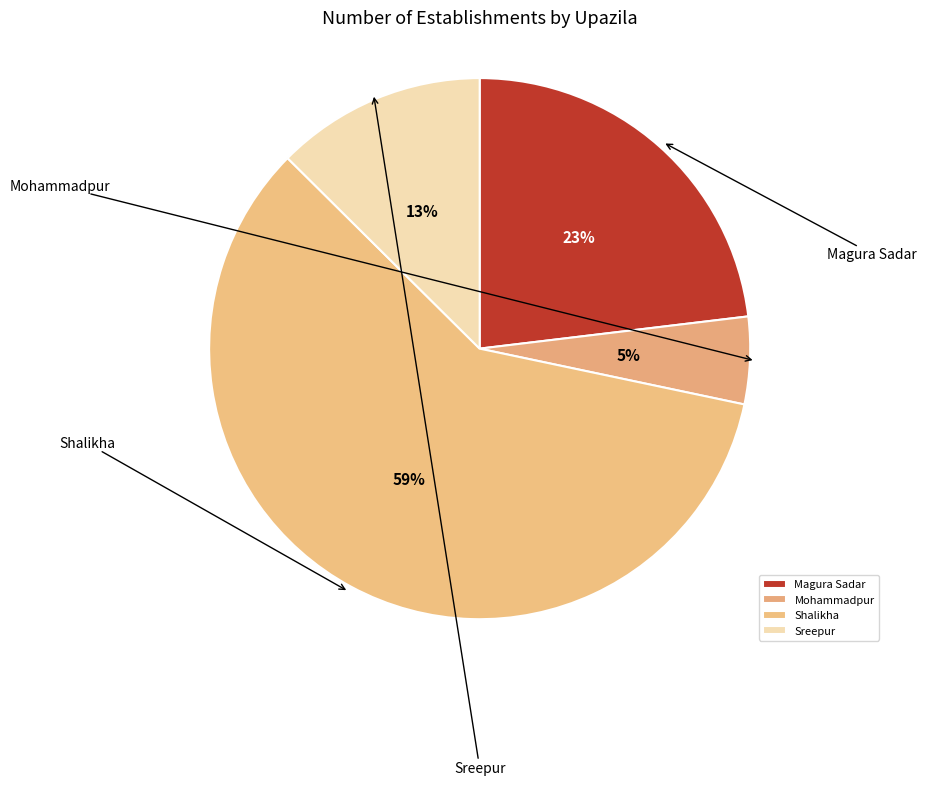

To the nearest percent, what percentage of the pie is Sreepur?

13%